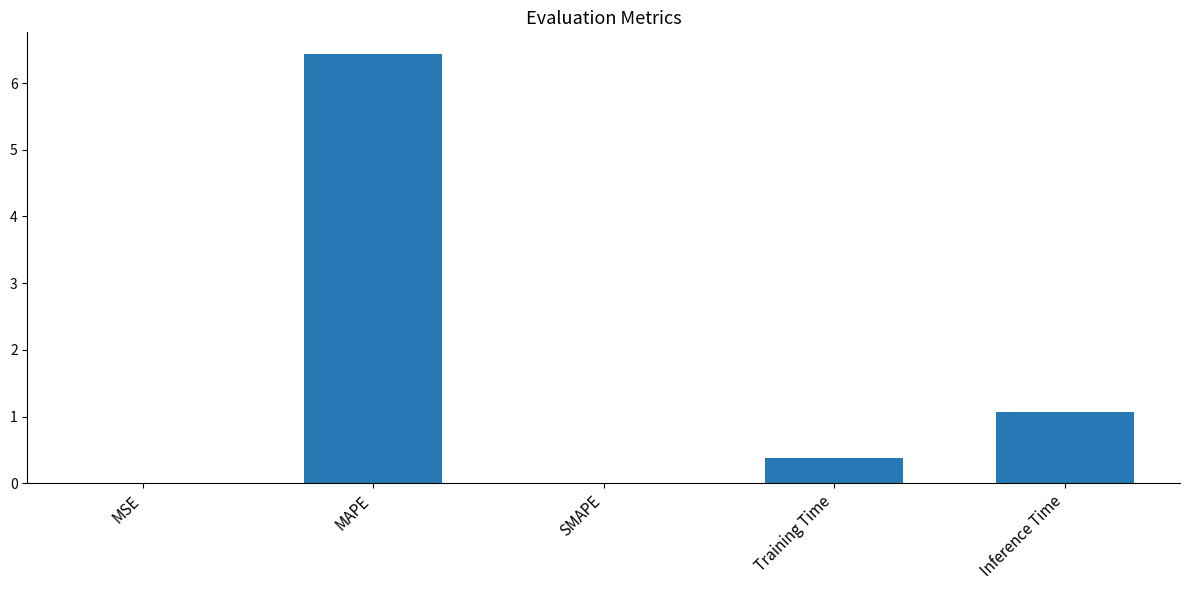

Which has a higher value, Training Time or Inference Time?

Inference Time